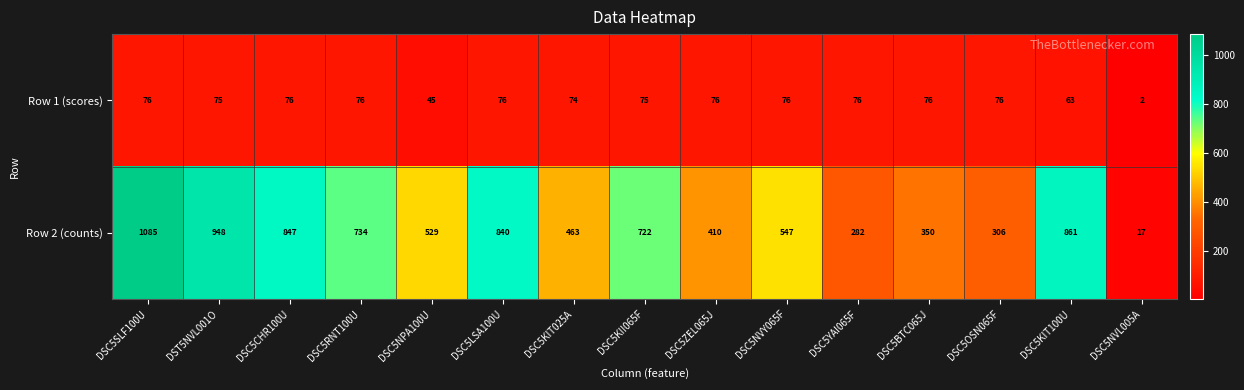

What is the spread (max minus min) of values at DSC5ZEL065J?

334